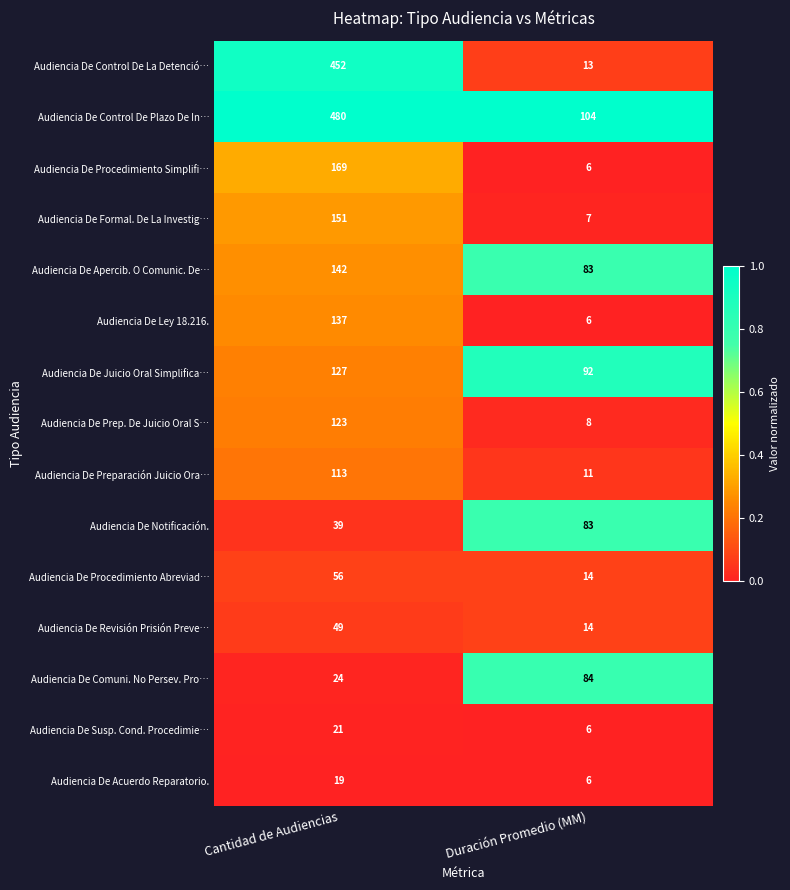

Is it true that Audiencia De Prep. De Juicio Oral S… equals 55 at Cantidad de Audiencias?

False